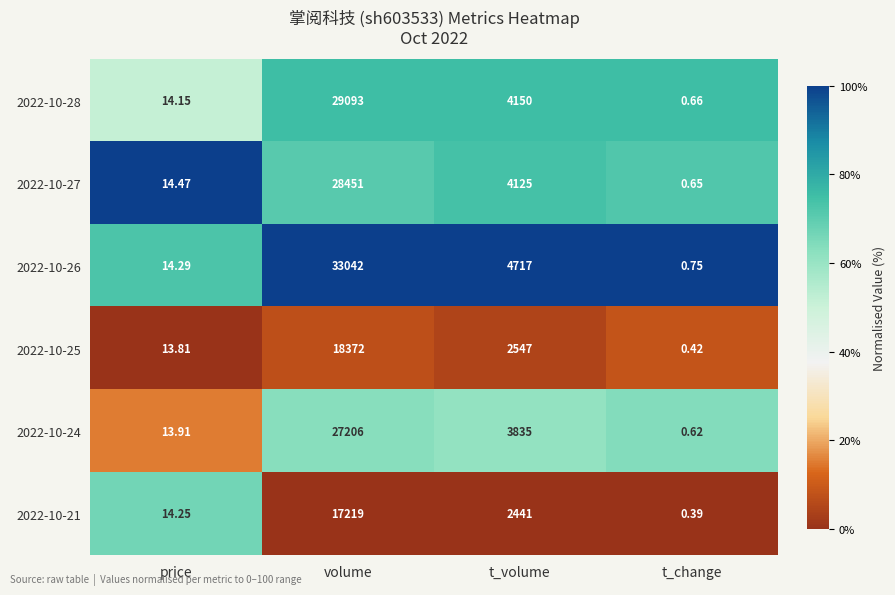

Which series has the largest total across all categories?

2022-10-26